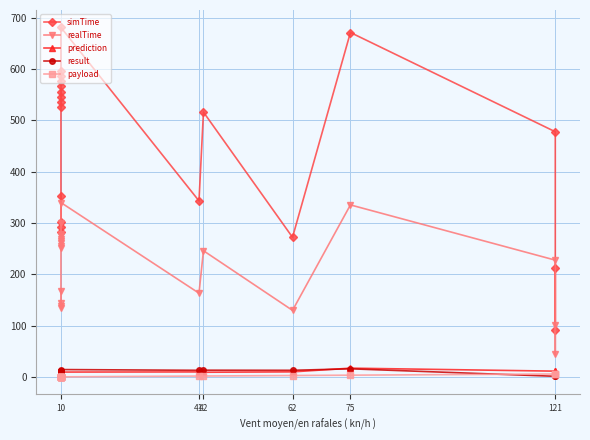

True or false: simTime and payload intersect in this chart.

False